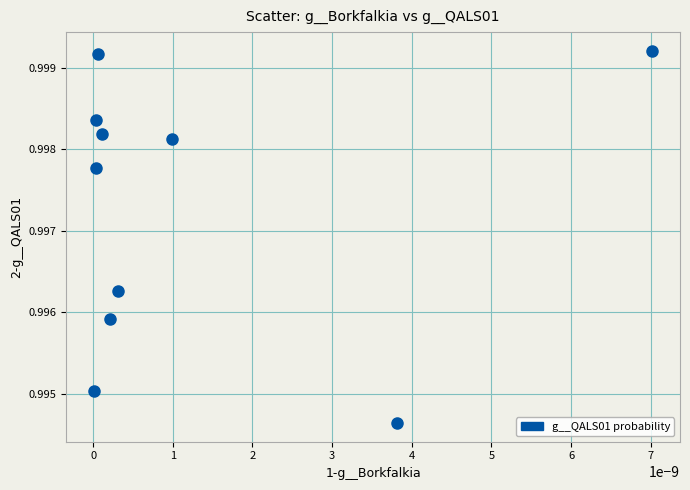

Count the number of points in this scatter plot.

10